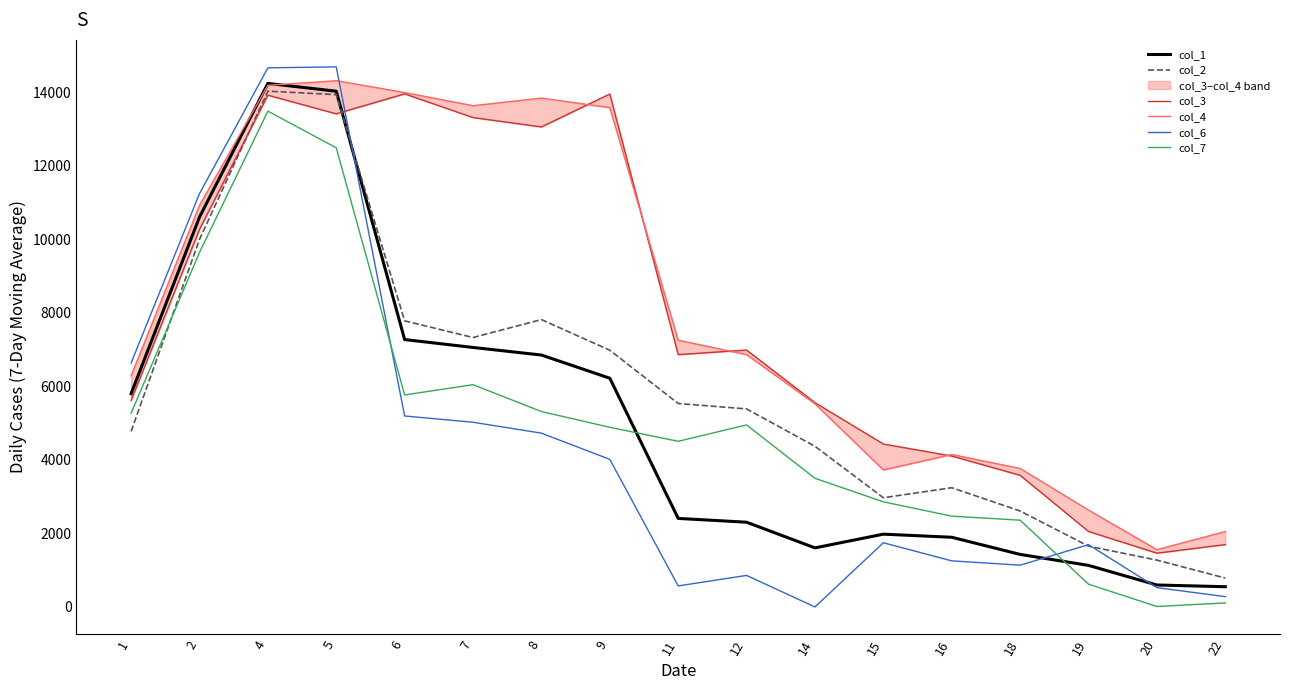

What is the average value of the col_4 series?

8137.2